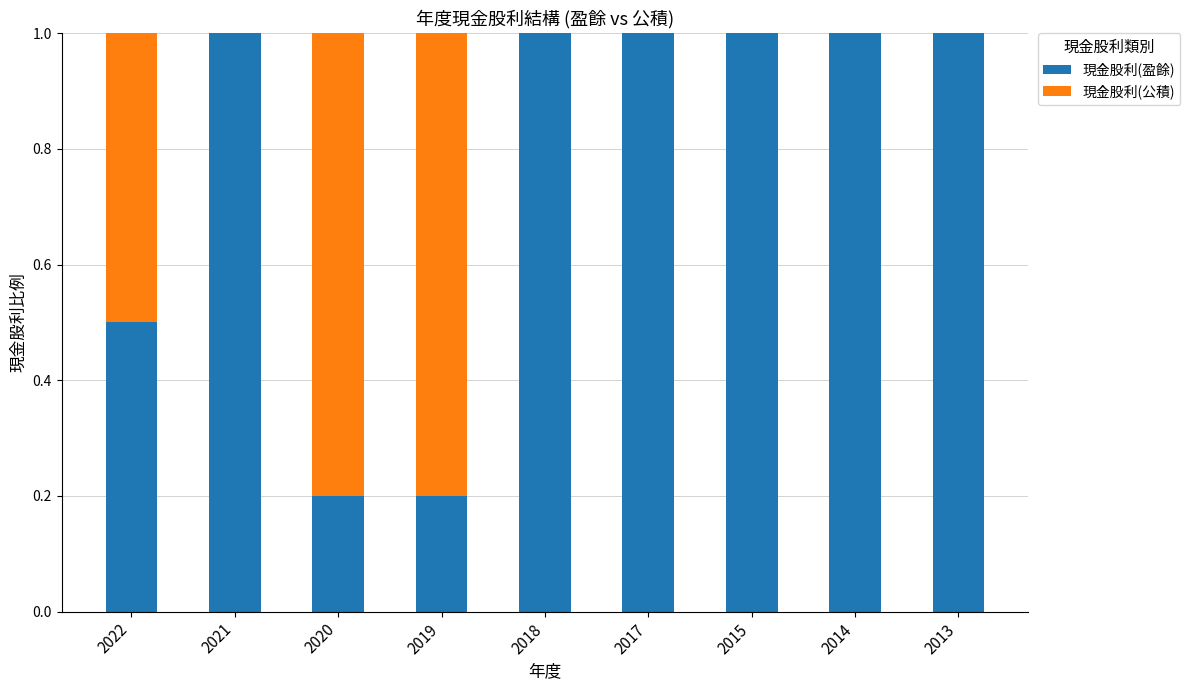

What is the total value across all series at 2022?

1.0